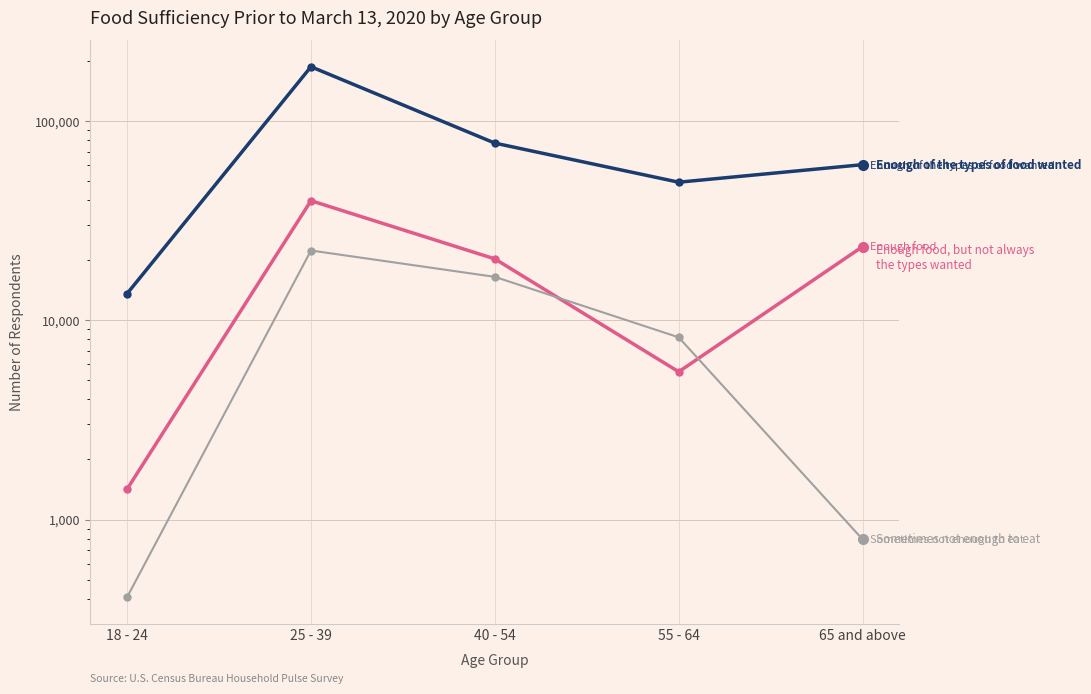

How many distinct data groups are displayed?

3